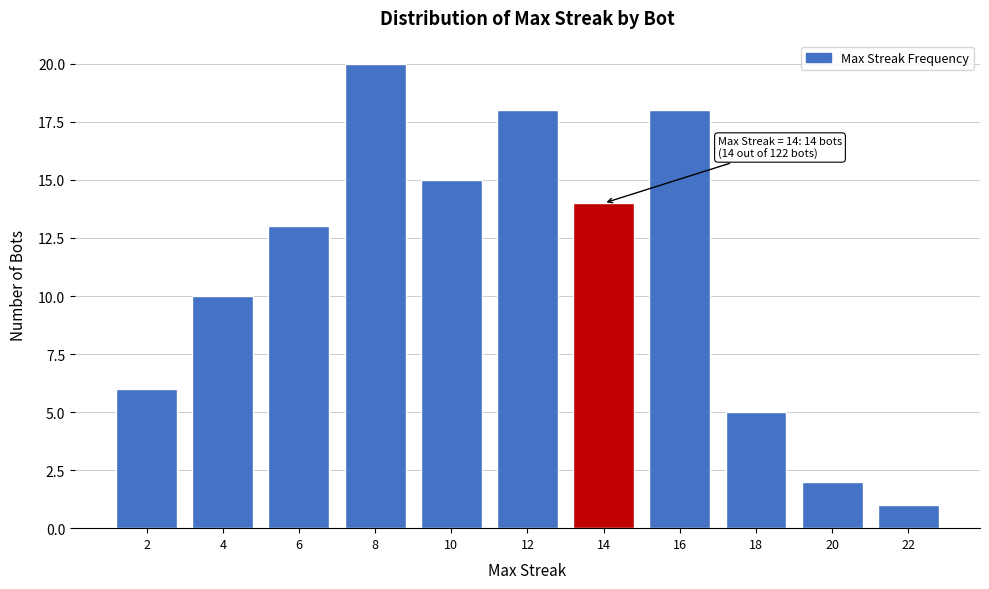

Reading right to left, transcribe all the data shown in this chart.

22=1	20=2	18=5	16=18	14=14	12=18	10=15	8=20	6=13	4=10	2=6